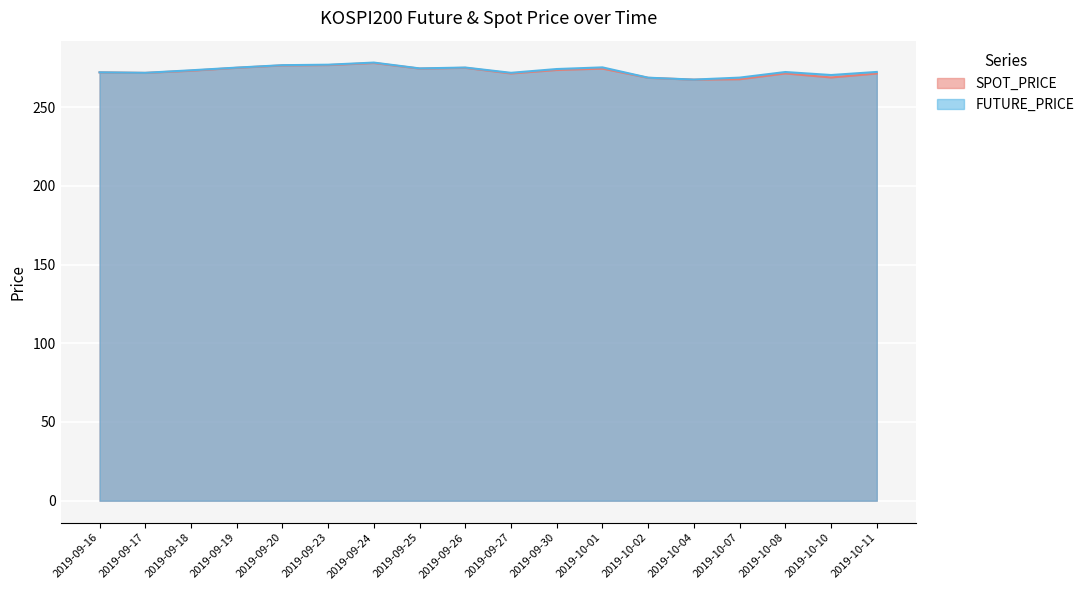

At which label is SPOT_PRICE closest to 272?

2019-09-16